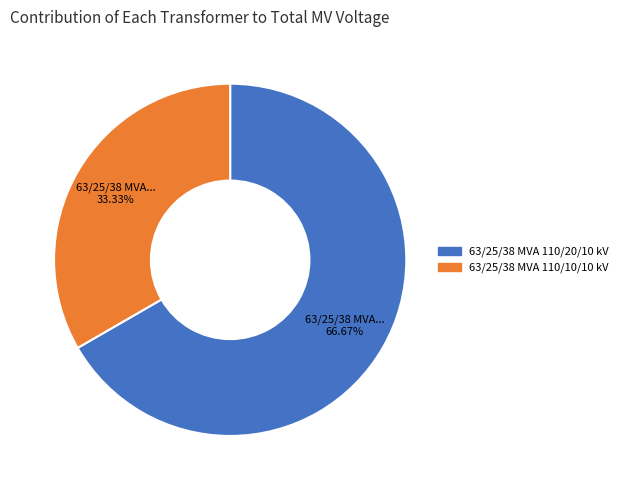

Which category has the smallest portion of the pie?

63/25/38 MVA 110/10/10 kV